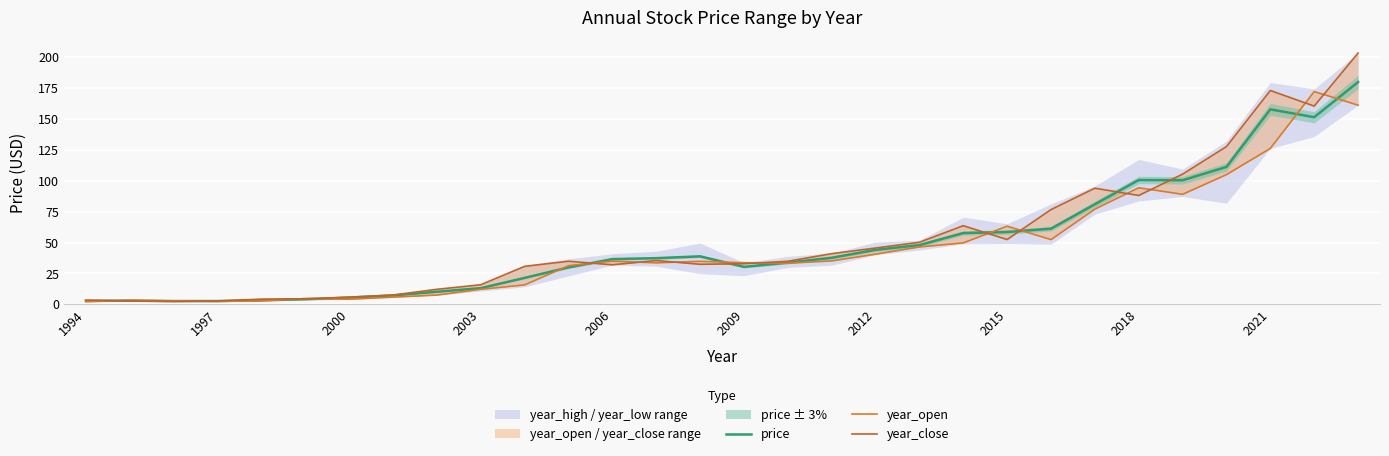

What is the difference between the maximum and minimum values in the year_close series?

200.9